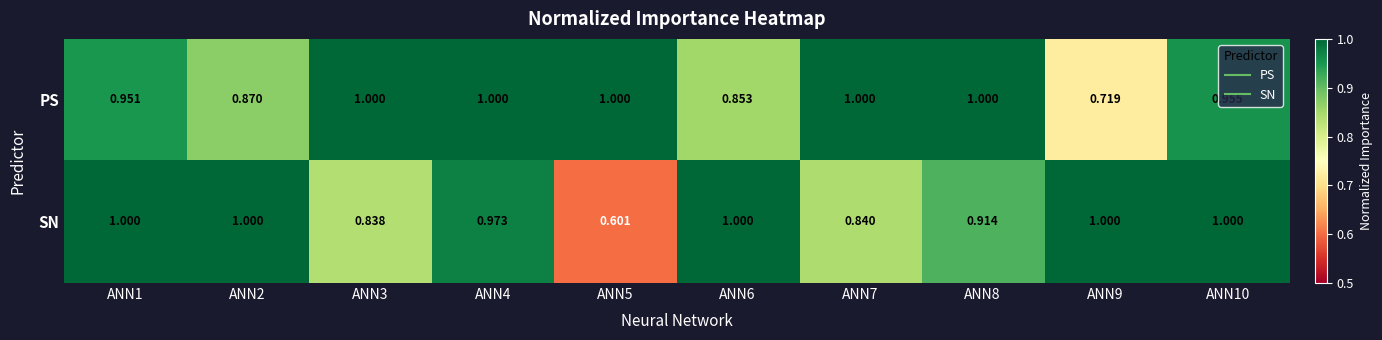

Which series has the largest total across all categories?

PS